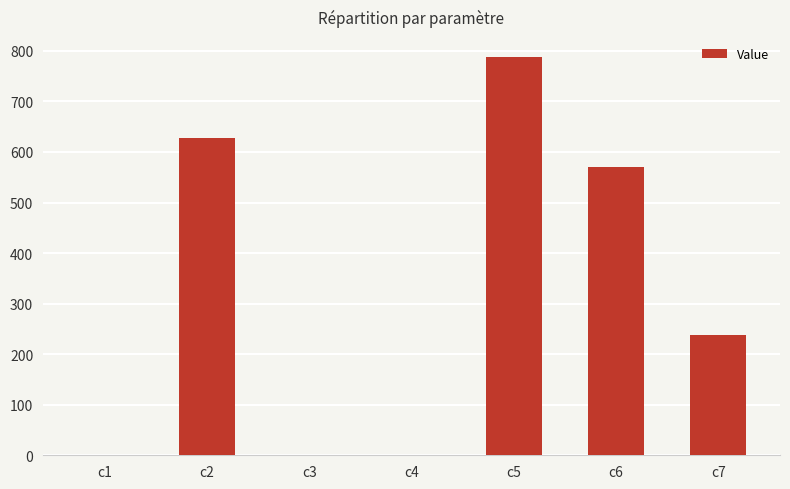

What is the sum of the values at c6 and c7?

807.6